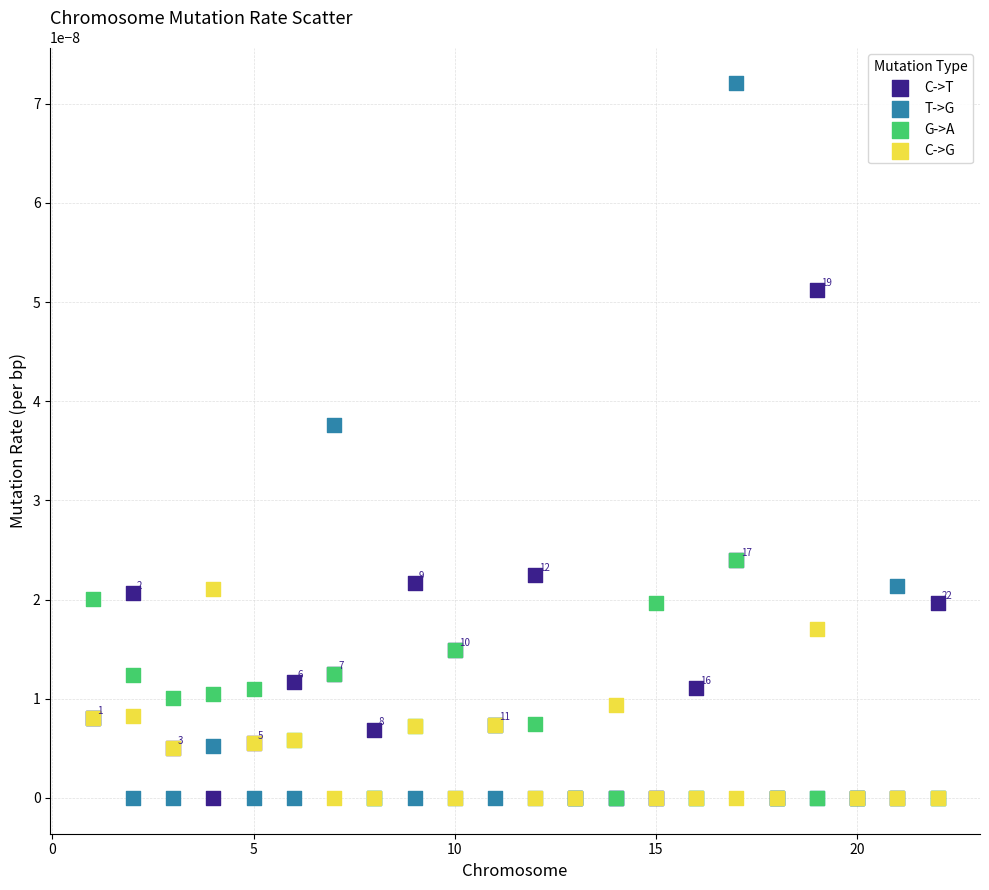

What are all the series names shown in the legend?

C->T, T->G, G->A, C->G